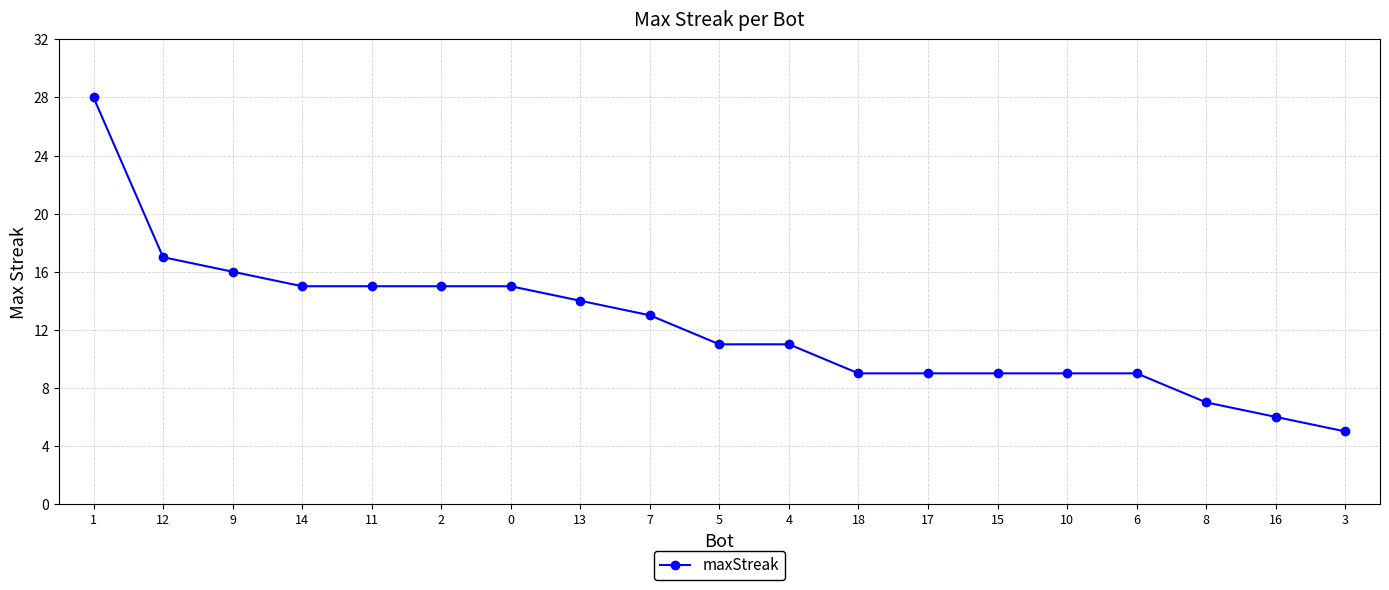

What is the label of the 12th point from the left?

18